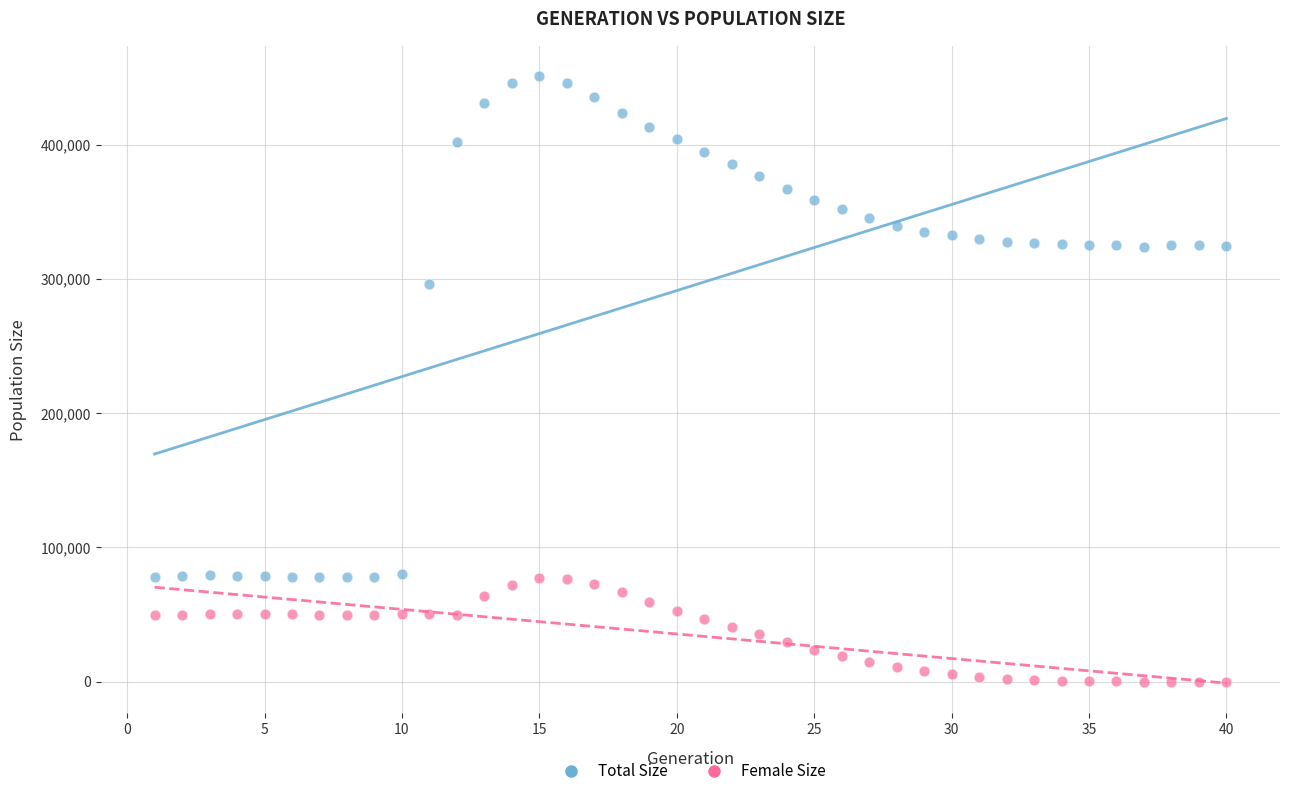

What are all the series names shown in the legend?

Total Size, Female Size